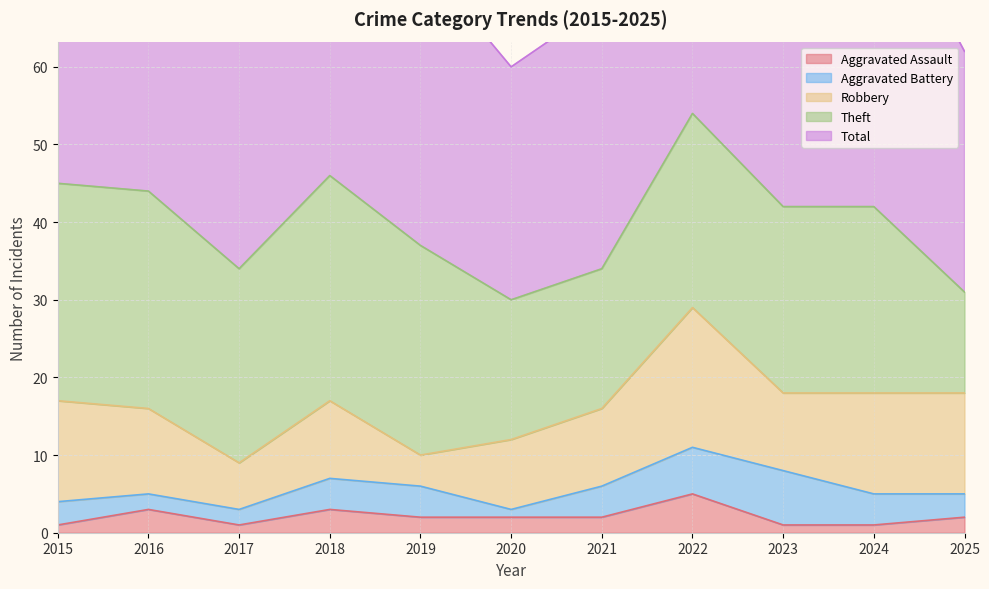

What is the difference between the maximum and second lowest values in the Robbery series?

12